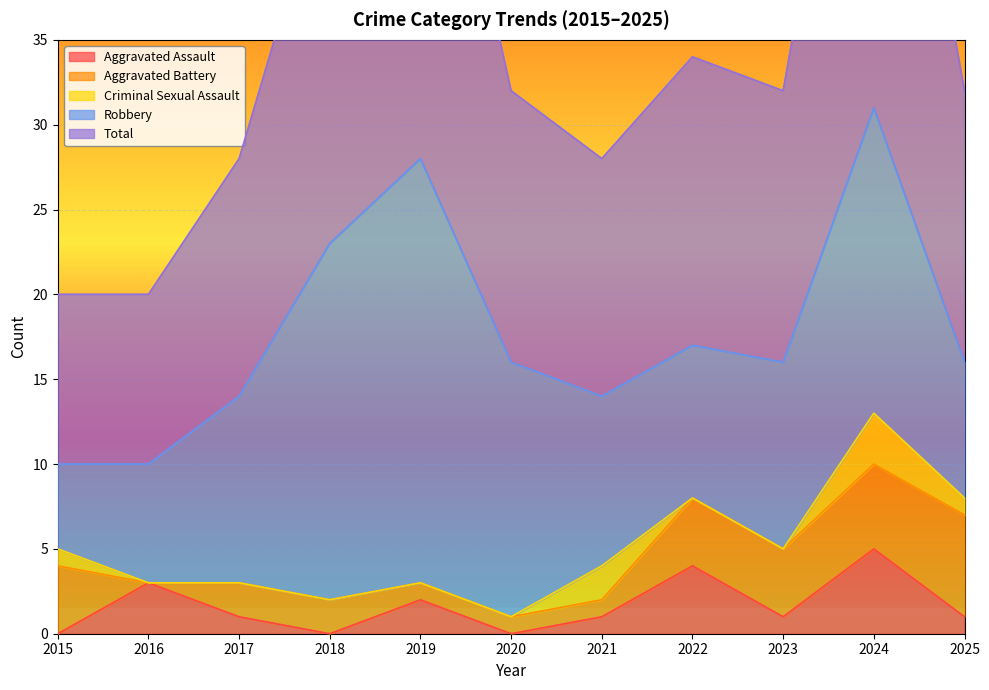

At which label does Aggravated Assault reach its peak?

2024